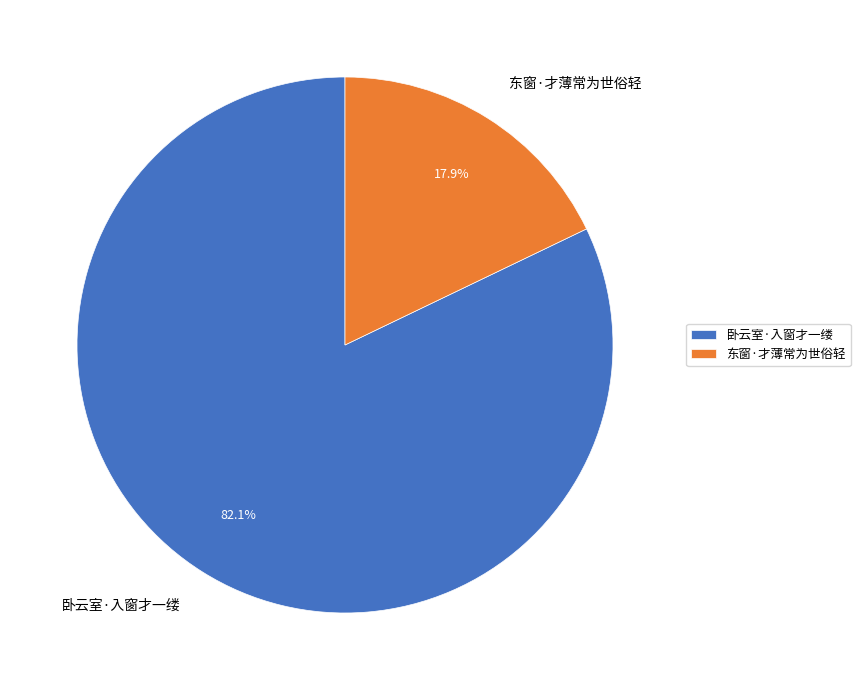

True or false: 东窗·才薄常为世俗轻 accounts for 18% of the total.

True